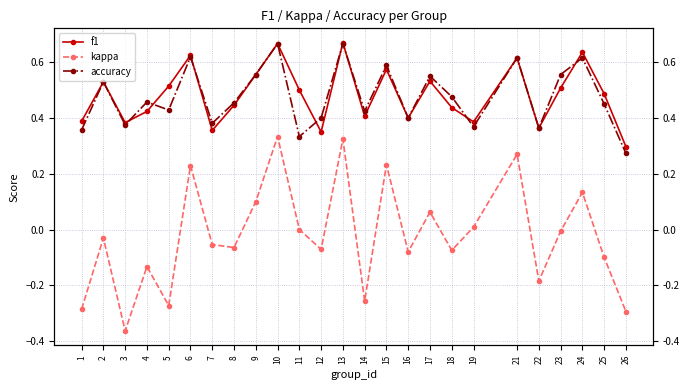

Is the value of f1 at 1 greater than the value of kappa at 2?

Yes